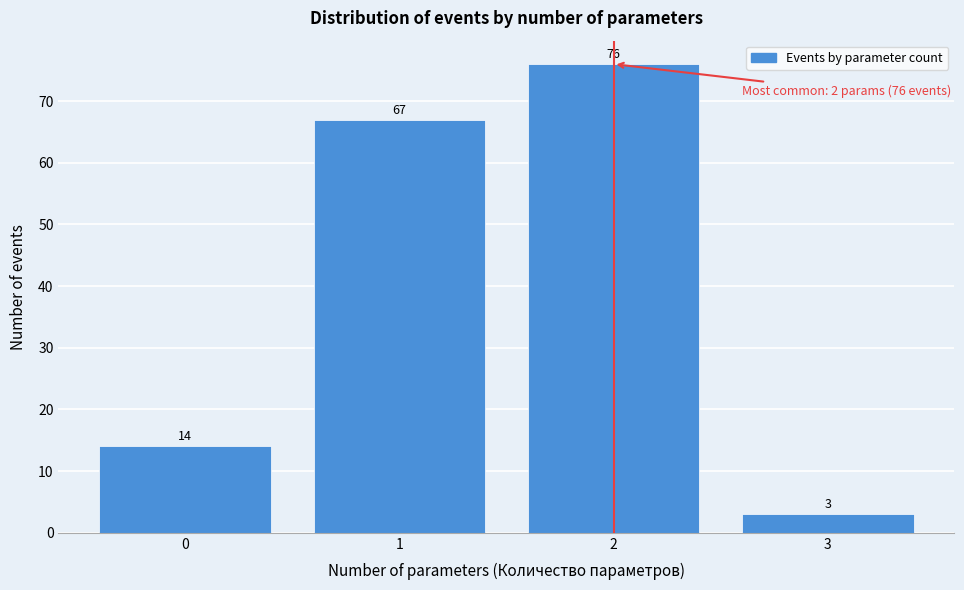

Reading left to right, transcribe this chart: for each bar, give the range it covers on the x-axis and its height.

-0.5 to 0.5: 14
0.5 to 1.5: 67
1.5 to 2.5: 76
2.5 to 3.5: 3